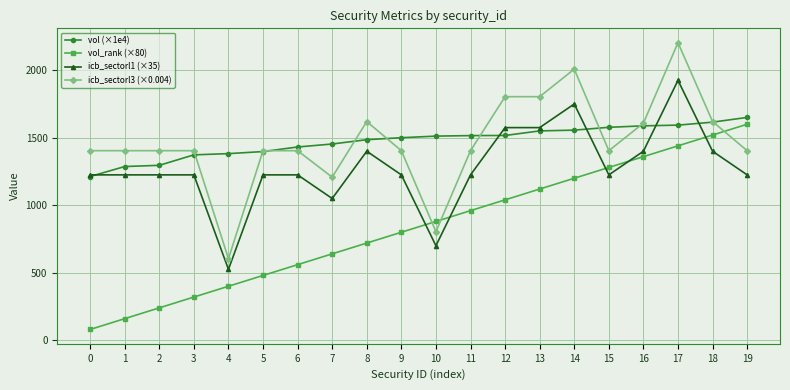

The value of vol (×1e4) at 3 is 481.1. True or false?

False